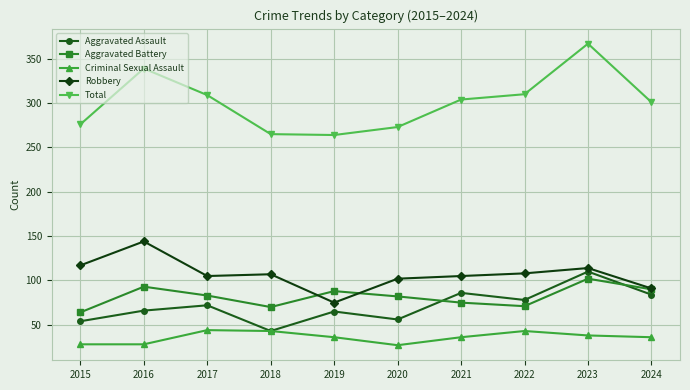

How many series are shown in this chart?

5